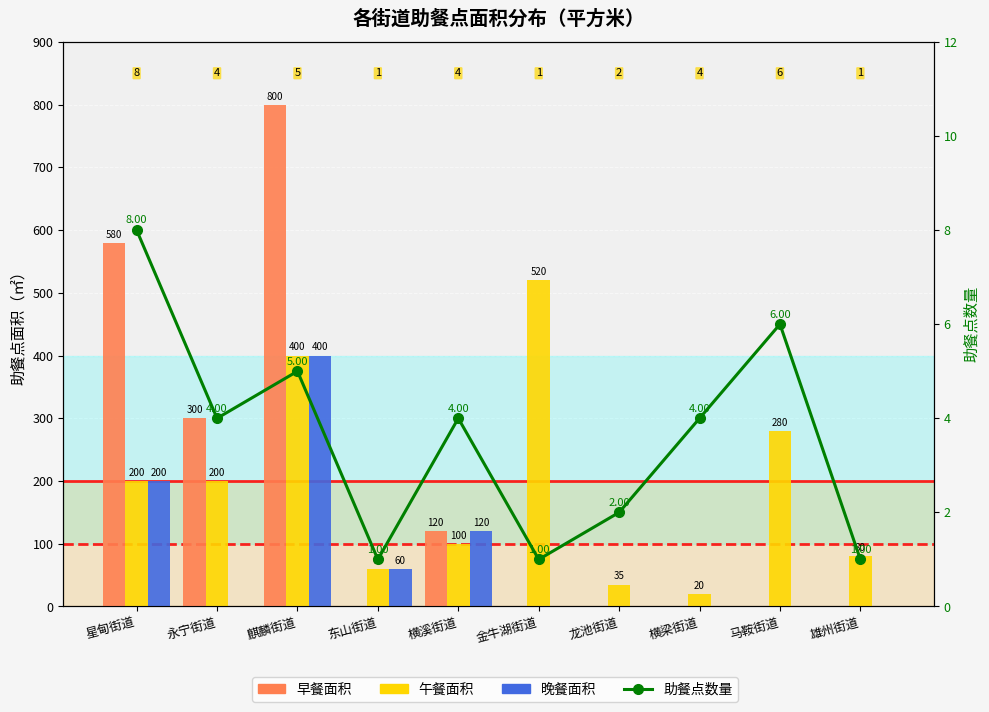

How many groups of bars are there?

10